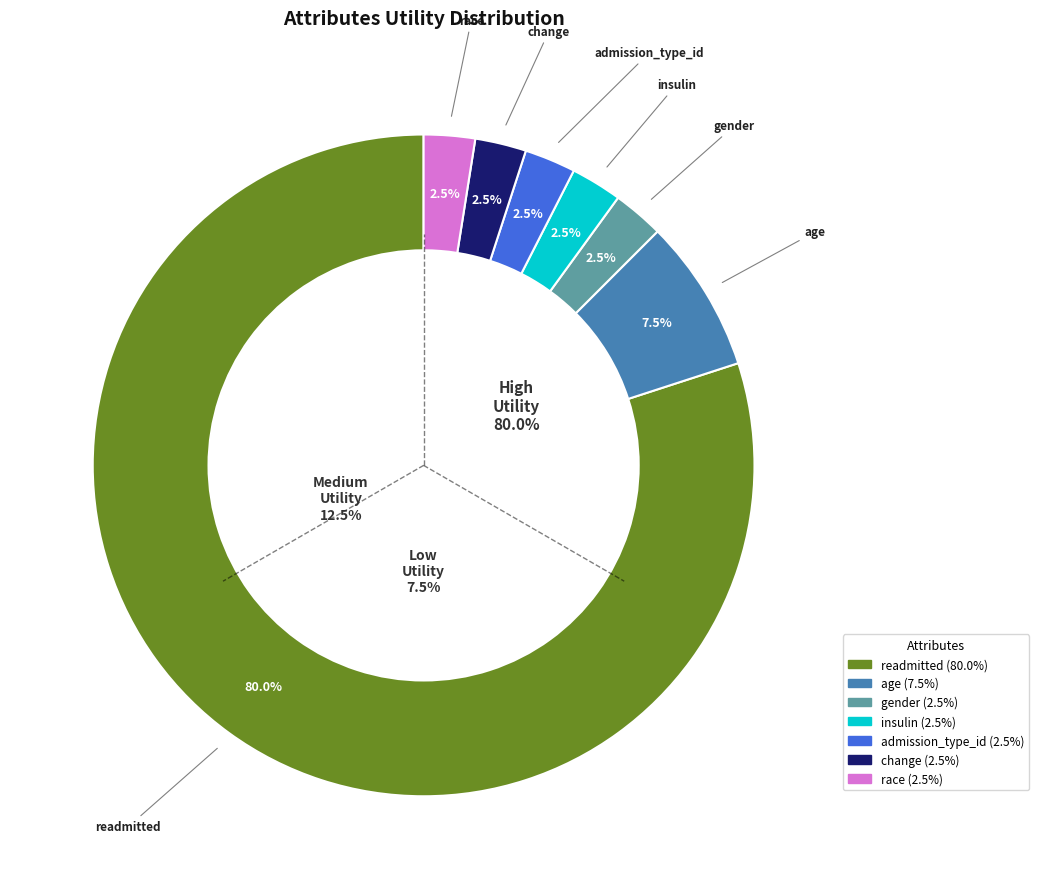

To the nearest percent, what is the difference between the insulin and readmitted slice percentages?

78%